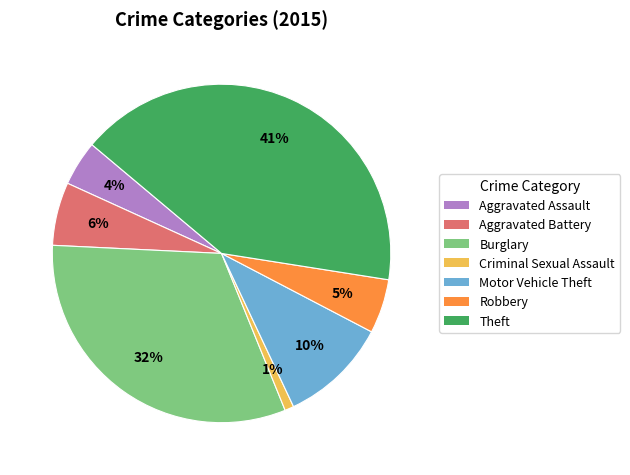

Is there a majority slice in this chart?

No